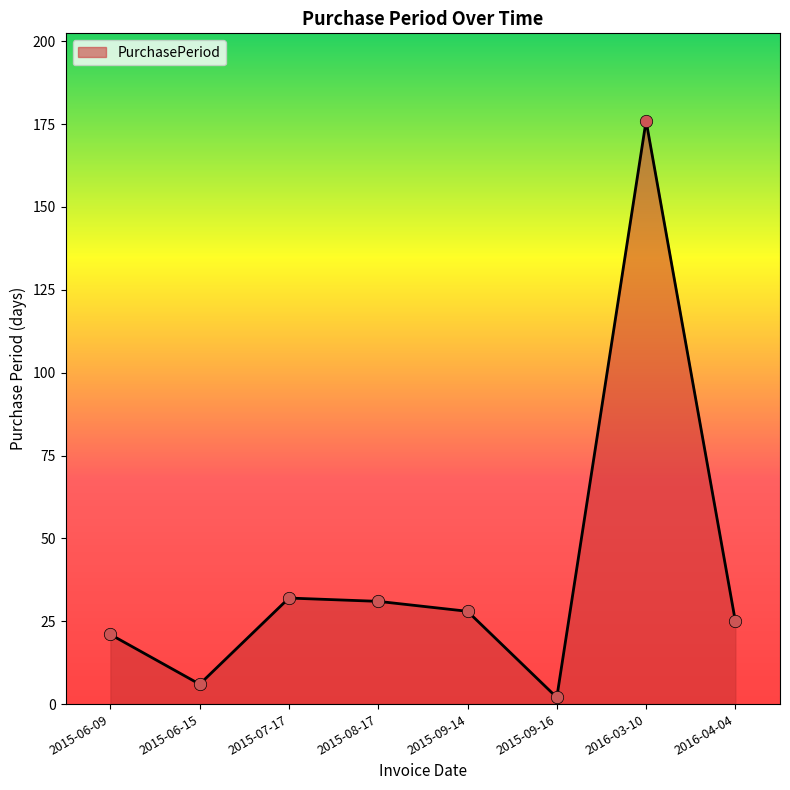

What is the ratio of the value at 2016-03-10 to the value at 2015-06-15?

29.3